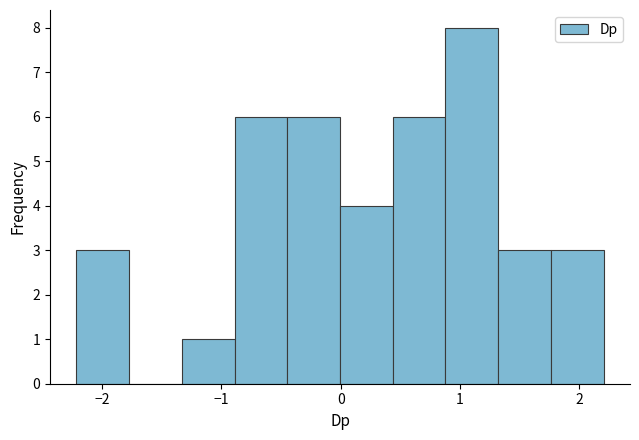

How tall is the bar that spans 0.9 to 1.3 on the x-axis? Neither the bar edges nor the heights are printed on the chart, so give them approximately, as read against the axes.

8